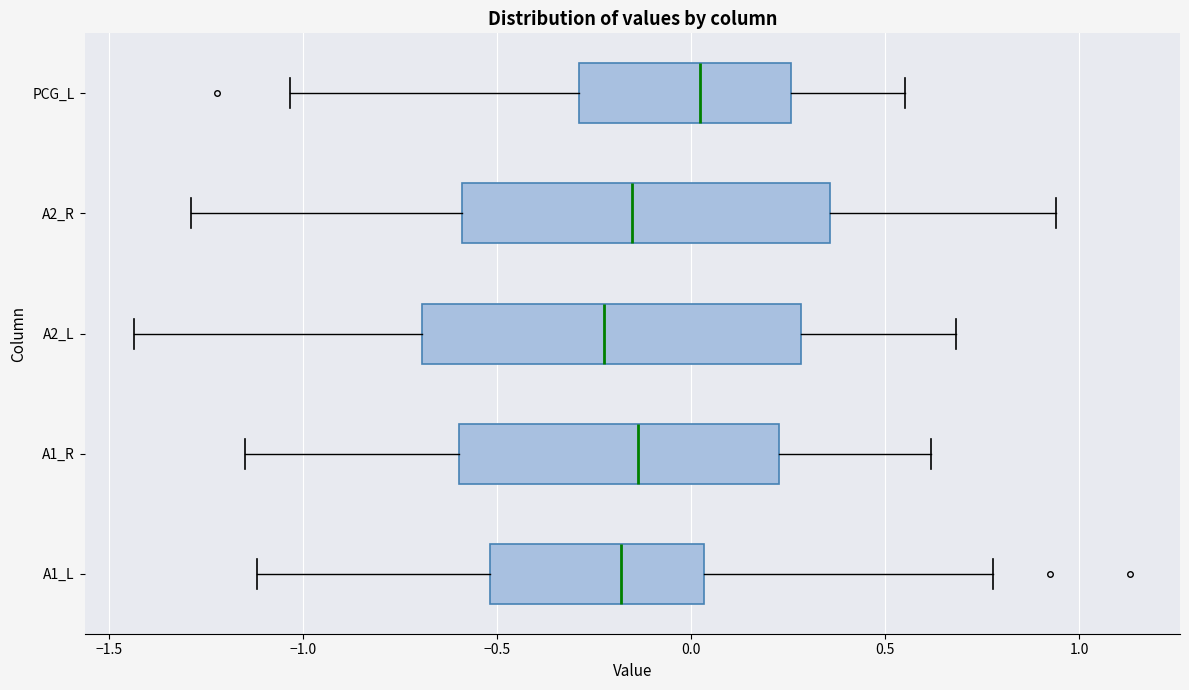

Where is the right edge of the box for A1_R on the x-axis? The values are not printed on the chart, so give them approximately, as read against the axis.

0.25